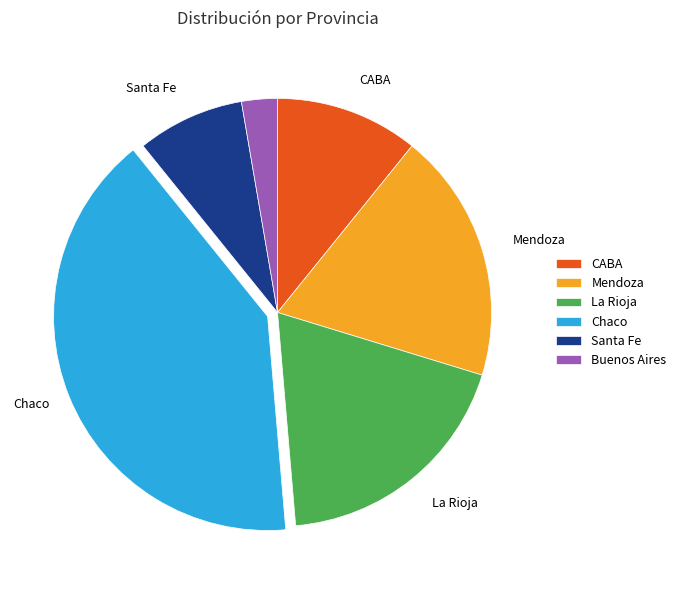

Is there a majority slice in this chart?

No